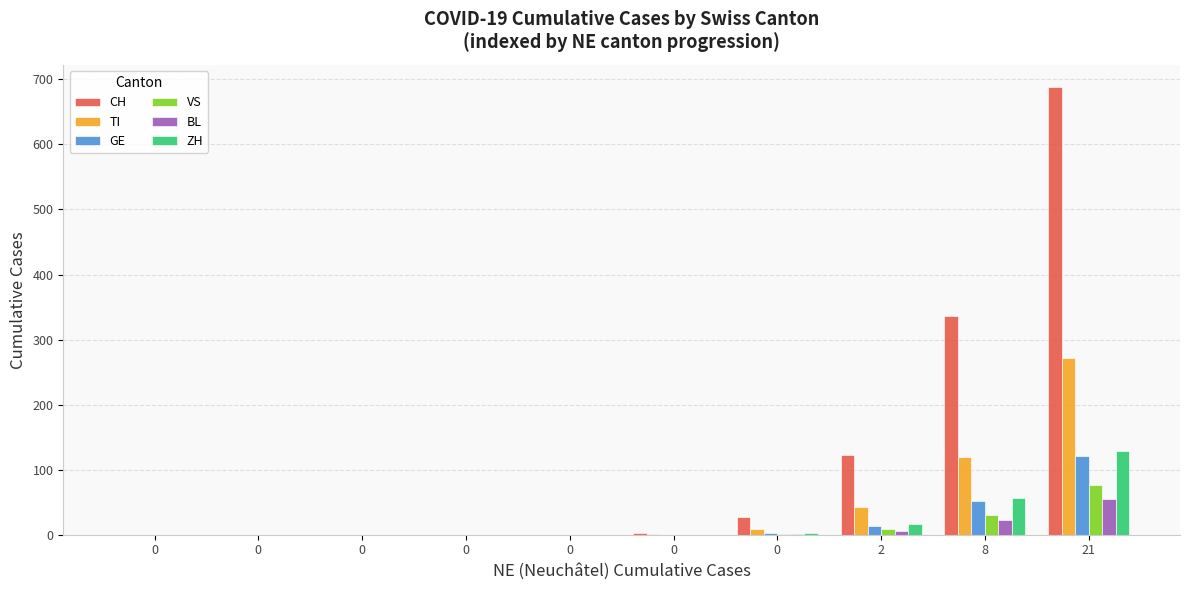

Reading left to right, list all the values displayed in this chart.

CH: 0=0	0=0	0=0	0=0	0=0	0=3	0=27	2=122	8=337	21=688
TI: 0=0	0=0	0=0	0=0	0=0	0=1	0=9	2=42	8=119	21=271
GE: 0=0	0=0	0=0	0=0	0=0	0=0	0=2	2=14	8=52	21=121
VS: 0=0	0=0	0=0	0=0	0=0	0=0	0=1	2=9	8=31	21=77
BL: 0=0	0=0	0=0	0=0	0=0	0=0	0=1	2=6	8=22	21=55
ZH: 0=0	0=0	0=0	0=0	0=0	0=0	0=3	2=17	8=56	21=128